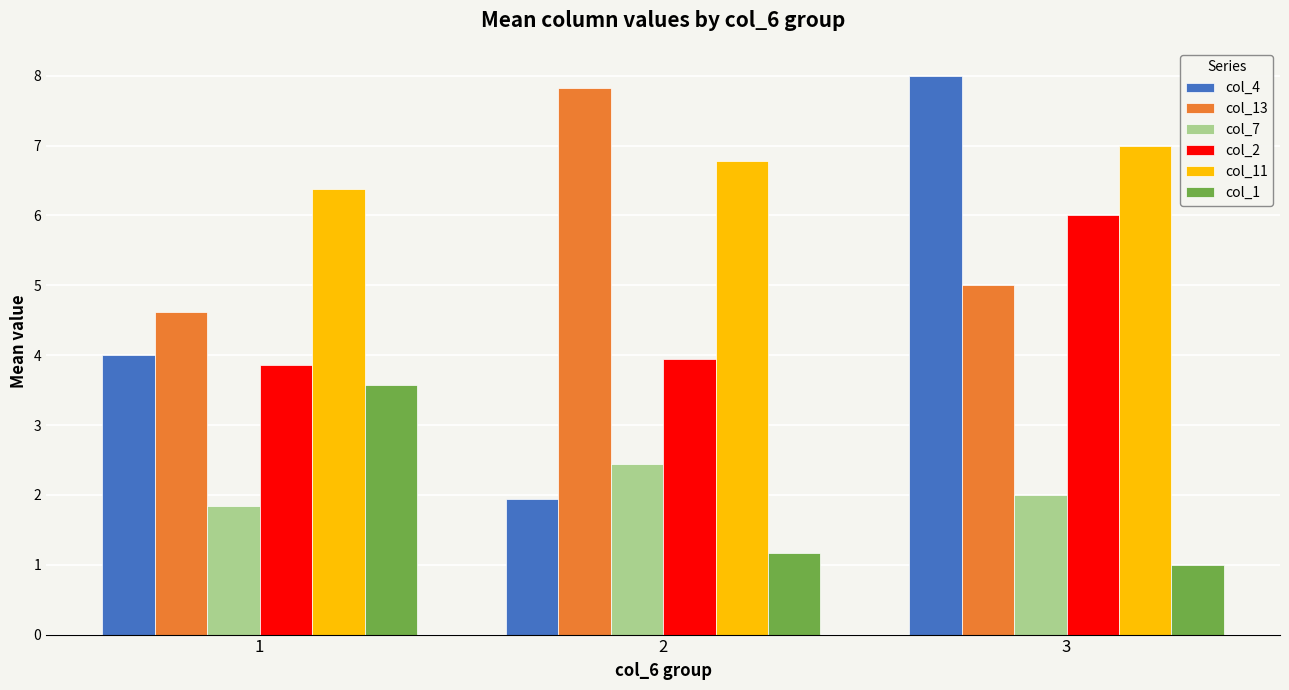

At which category is the sum across all series the highest?

3